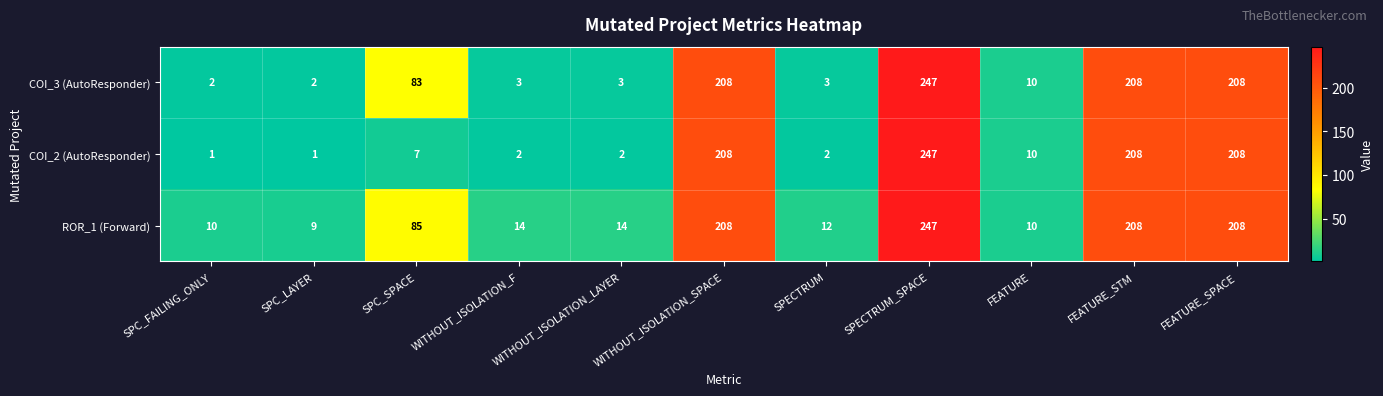

The value of COI_3 (AutoResponder) at WITHOUT_ISOLATION_SPACE is 111. True or false?

False